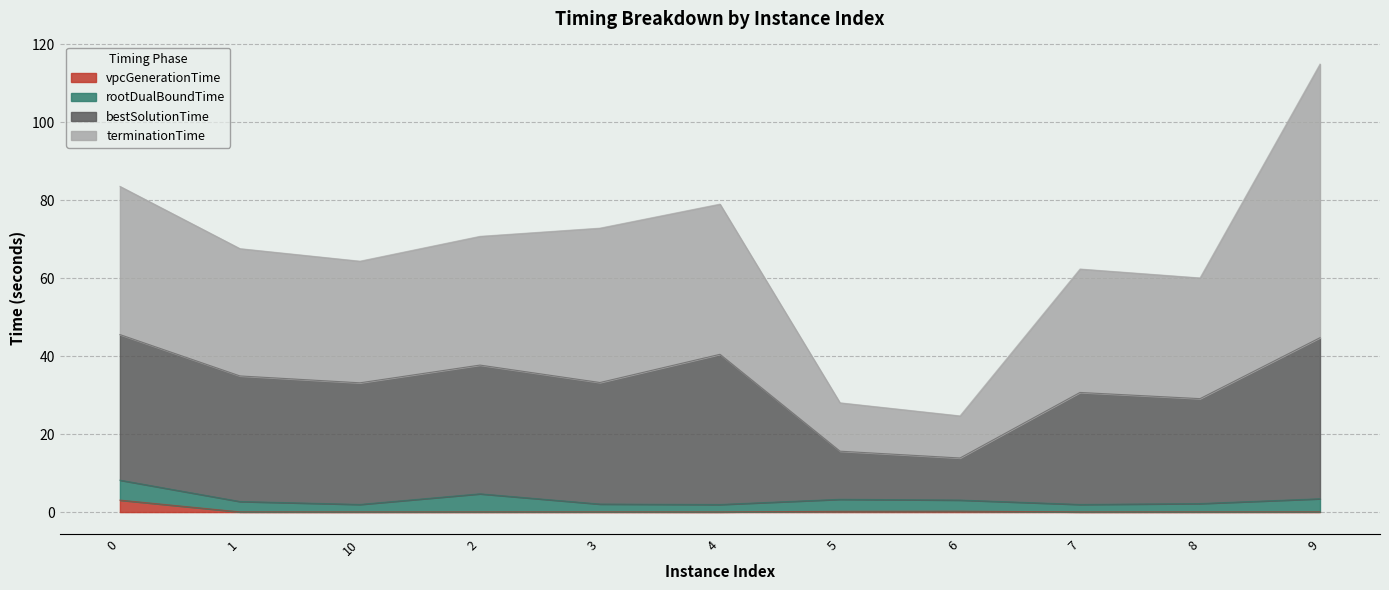

What is the total value across all series at 0?

83.5